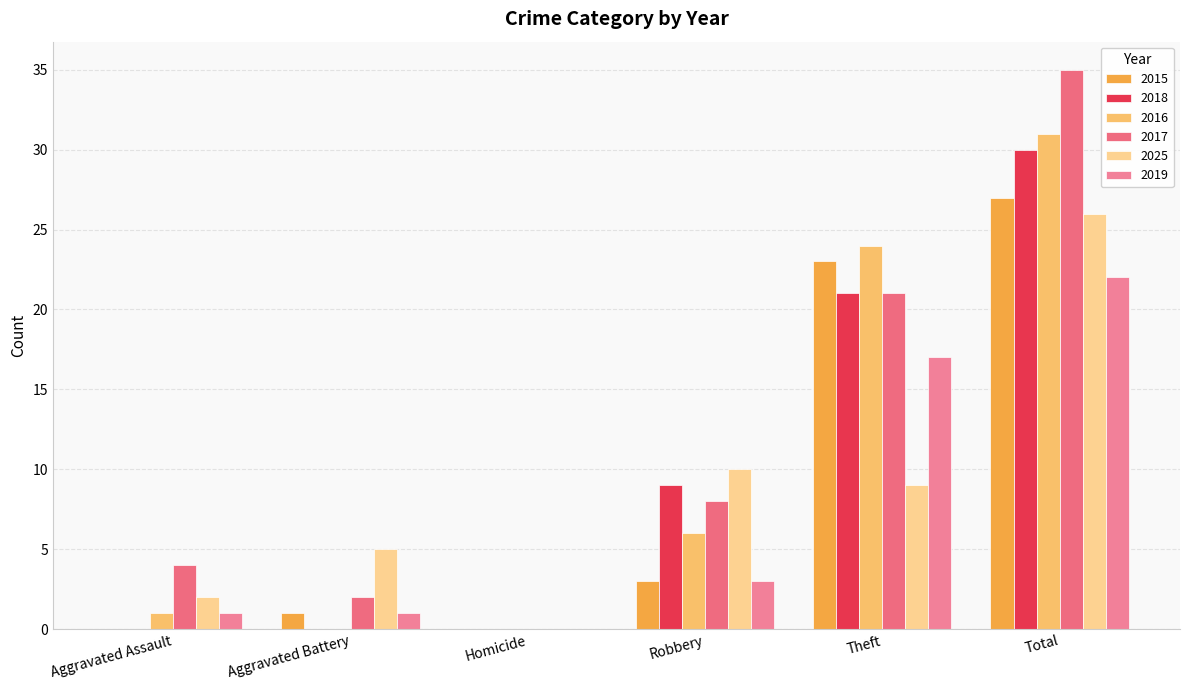

At which category does the chart reach its peak across all series?

Total